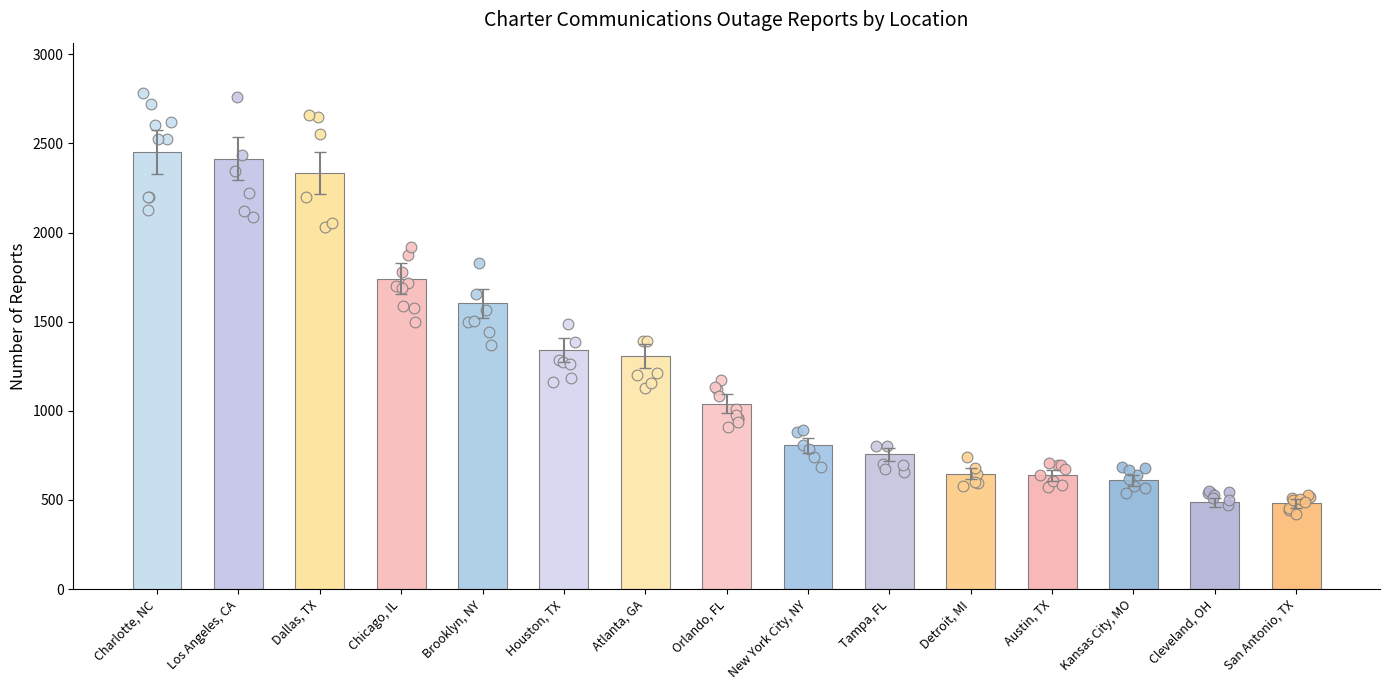

What is the change in value from Houston, TX to New York City, NY?

-533